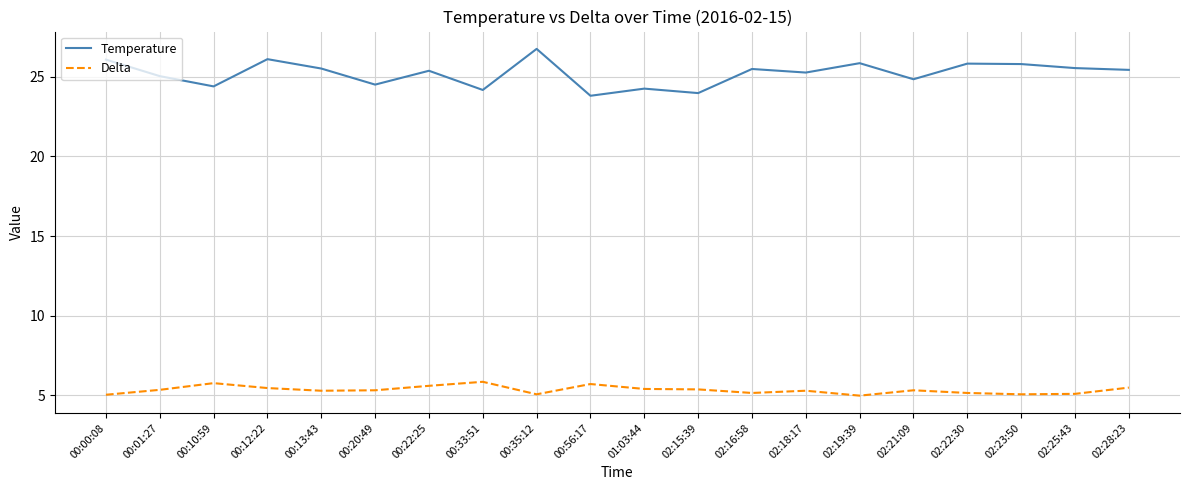

True or false: Delta and Temperature cross at least once.

False